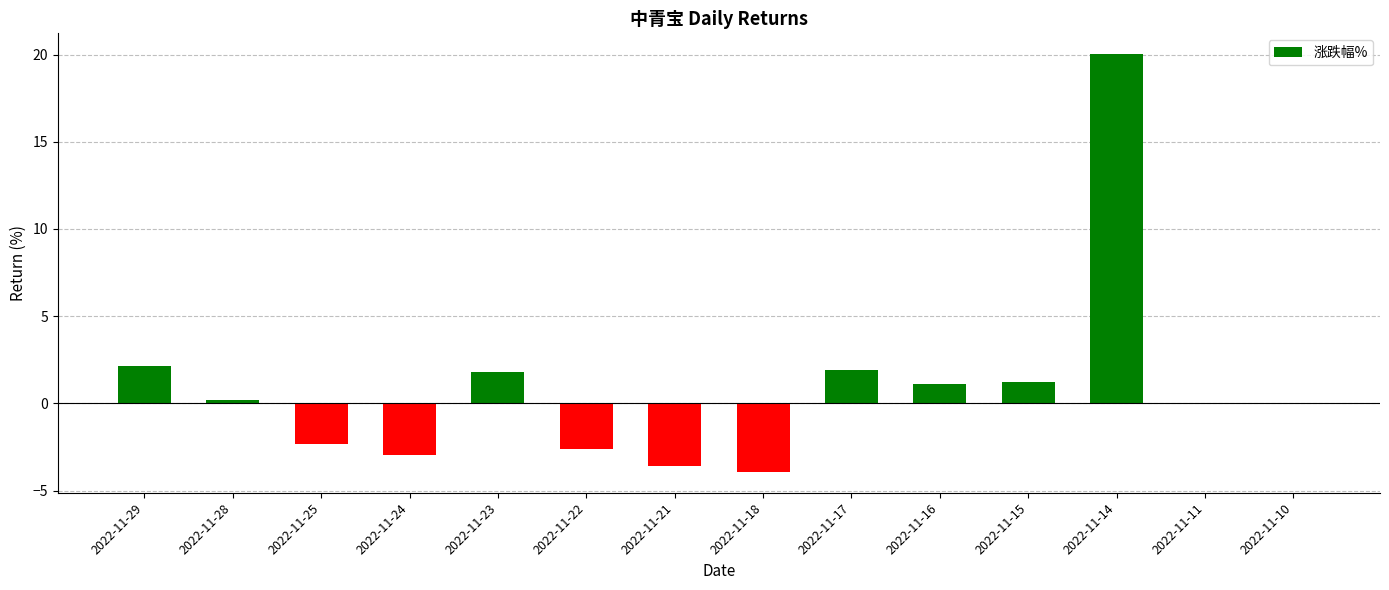

How many categories are shown in the chart?

14